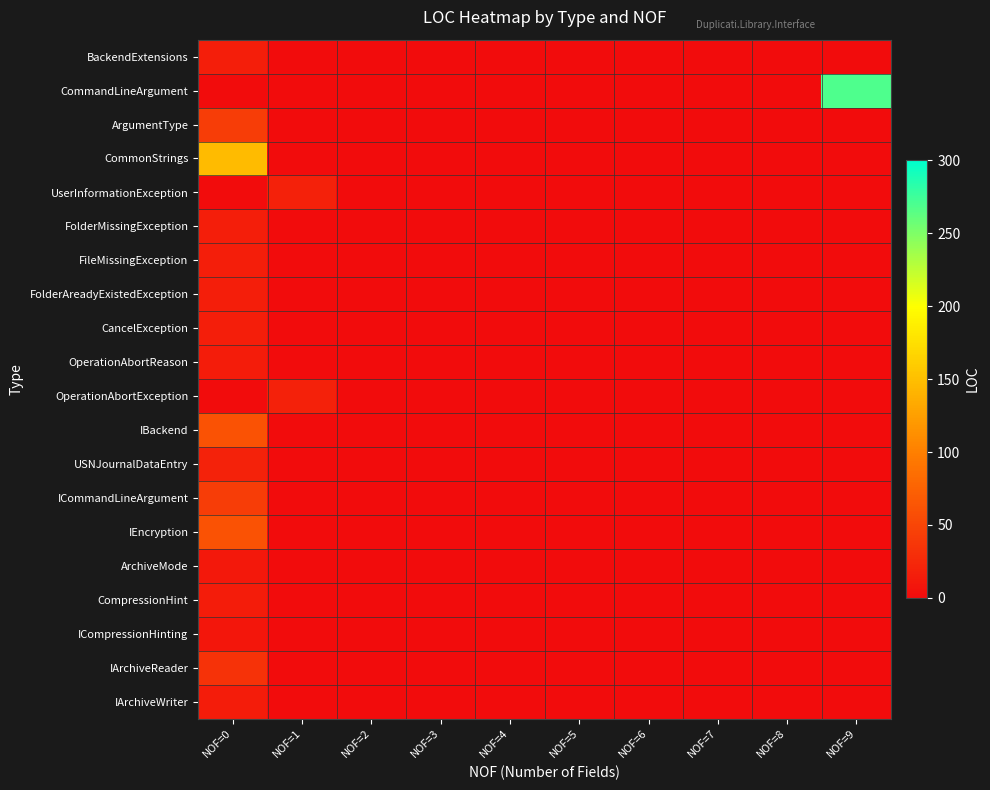

Reading left to right, extract all data points from this chart.

BackendExtensions: NOF=0=16	NOF=1=0	NOF=2=0	NOF=3=0	NOF=4=0	NOF=5=0	NOF=6=0	NOF=7=0	NOF=8=0	NOF=9=0
CommandLineArgument: NOF=0=0	NOF=1=0	NOF=2=0	NOF=3=0	NOF=4=0	NOF=5=0	NOF=6=0	NOF=7=0	NOF=8=0	NOF=9=269
ArgumentType: NOF=0=43	NOF=1=0	NOF=2=0	NOF=3=0	NOF=4=0	NOF=5=0	NOF=6=0	NOF=7=0	NOF=8=0	NOF=9=0
CommonStrings: NOF=0=147	NOF=1=0	NOF=2=0	NOF=3=0	NOF=4=0	NOF=5=0	NOF=6=0	NOF=7=0	NOF=8=0	NOF=9=0
UserInformationException: NOF=0=0	NOF=1=18	NOF=2=0	NOF=3=0	NOF=4=0	NOF=5=0	NOF=6=0	NOF=7=0	NOF=8=0	NOF=9=0
FolderMissingException: NOF=0=16	NOF=1=0	NOF=2=0	NOF=3=0	NOF=4=0	NOF=5=0	NOF=6=0	NOF=7=0	NOF=8=0	NOF=9=0
FileMissingException: NOF=0=16	NOF=1=0	NOF=2=0	NOF=3=0	NOF=4=0	NOF=5=0	NOF=6=0	NOF=7=0	NOF=8=0	NOF=9=0
FolderAreadyExistedException: NOF=0=16	NOF=1=0	NOF=2=0	NOF=3=0	NOF=4=0	NOF=5=0	NOF=6=0	NOF=7=0	NOF=8=0	NOF=9=0
CancelException: NOF=0=16	NOF=1=0	NOF=2=0	NOF=3=0	NOF=4=0	NOF=5=0	NOF=6=0	NOF=7=0	NOF=8=0	NOF=9=0
OperationAbortReason: NOF=0=15	NOF=1=0	NOF=2=0	NOF=3=0	NOF=4=0	NOF=5=0	NOF=6=0	NOF=7=0	NOF=8=0	NOF=9=0
OperationAbortException: NOF=0=0	NOF=1=18	NOF=2=0	NOF=3=0	NOF=4=0	NOF=5=0	NOF=6=0	NOF=7=0	NOF=8=0	NOF=9=0
IBackend: NOF=0=62	NOF=1=0	NOF=2=0	NOF=3=0	NOF=4=0	NOF=5=0	NOF=6=0	NOF=7=0	NOF=8=0	NOF=9=0
USNJournalDataEntry: NOF=0=19	NOF=1=0	NOF=2=0	NOF=3=0	NOF=4=0	NOF=5=0	NOF=6=0	NOF=7=0	NOF=8=0	NOF=9=0
ICommandLineArgument: NOF=0=43	NOF=1=0	NOF=2=0	NOF=3=0	NOF=4=0	NOF=5=0	NOF=6=0	NOF=7=0	NOF=8=0	NOF=9=0
IEncryption: NOF=0=61	NOF=1=0	NOF=2=0	NOF=3=0	NOF=4=0	NOF=5=0	NOF=6=0	NOF=7=0	NOF=8=0	NOF=9=0
ArchiveMode: NOF=0=11	NOF=1=0	NOF=2=0	NOF=3=0	NOF=4=0	NOF=5=0	NOF=6=0	NOF=7=0	NOF=8=0	NOF=9=0
CompressionHint: NOF=0=15	NOF=1=0	NOF=2=0	NOF=3=0	NOF=4=0	NOF=5=0	NOF=6=0	NOF=7=0	NOF=8=0	NOF=9=0
ICompressionHinting: NOF=0=9	NOF=1=0	NOF=2=0	NOF=3=0	NOF=4=0	NOF=5=0	NOF=6=0	NOF=7=0	NOF=8=0	NOF=9=0
IArchiveReader: NOF=0=33	NOF=1=0	NOF=2=0	NOF=3=0	NOF=4=0	NOF=5=0	NOF=6=0	NOF=7=0	NOF=8=0	NOF=9=0
IArchiveWriter: NOF=0=15	NOF=1=0	NOF=2=0	NOF=3=0	NOF=4=0	NOF=5=0	NOF=6=0	NOF=7=0	NOF=8=0	NOF=9=0